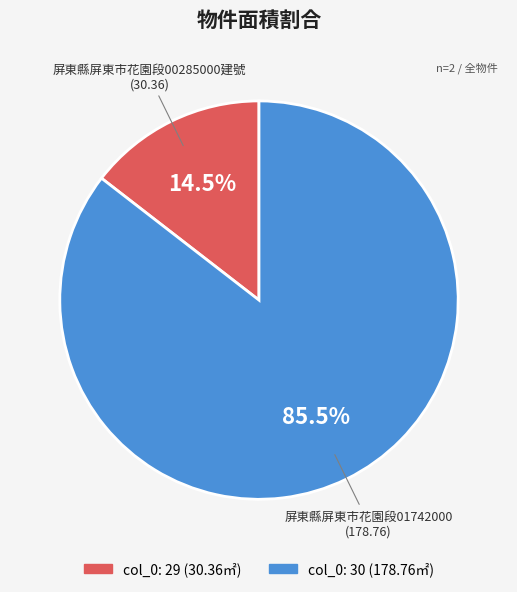

What is the smallest slice in the pie chart?

col_0: 29 (30.36㎡)